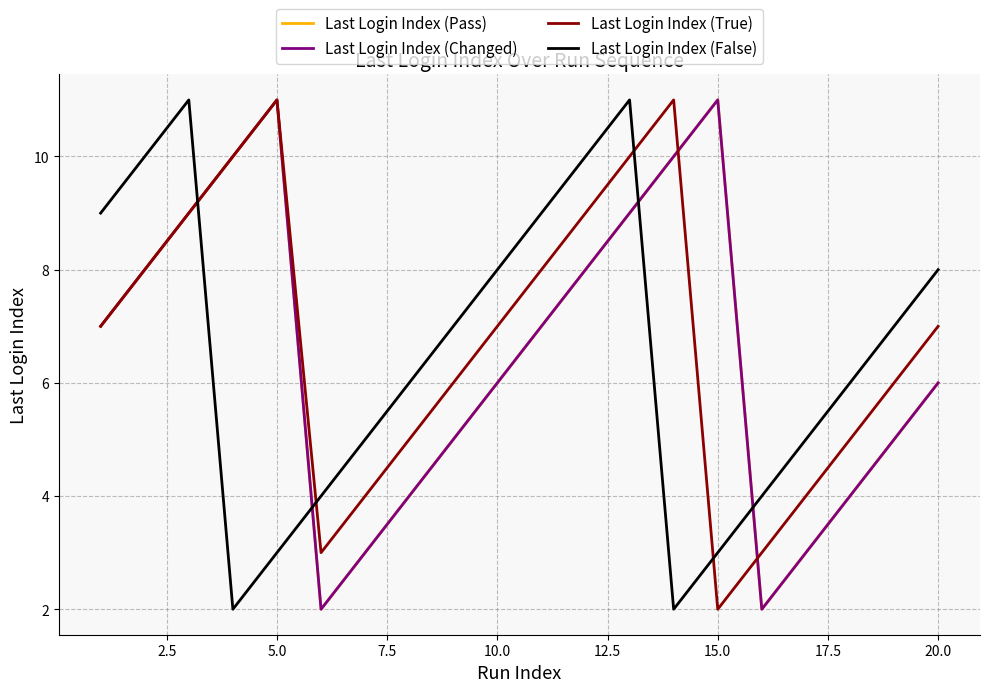

Does the chart display data point markers on the line(s)?

No